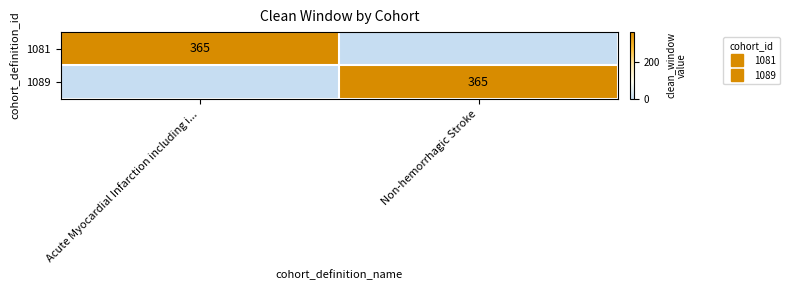

Count the 1089 values in the range 0 to 365.

2